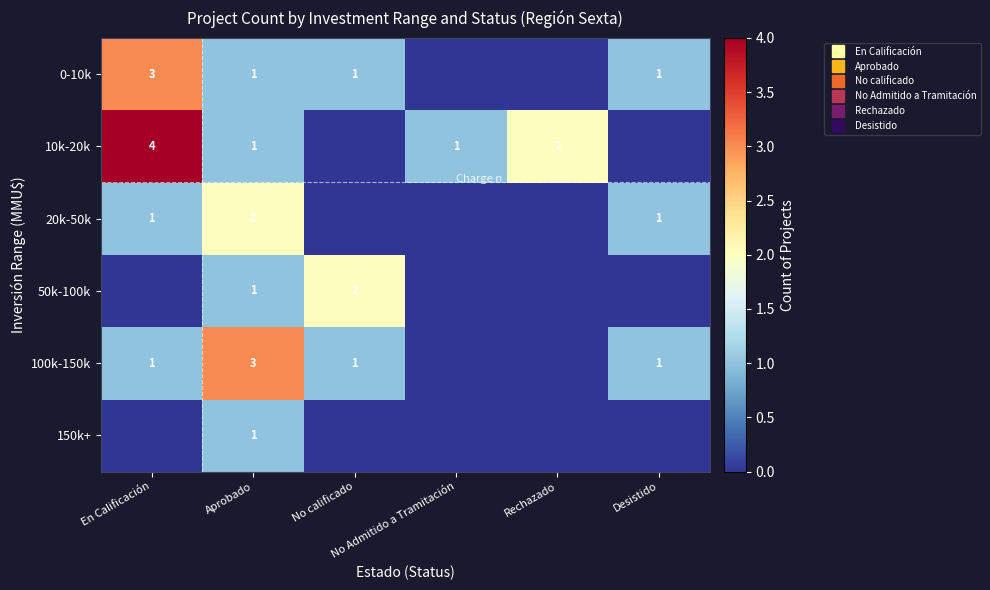

How many distinct data groups are displayed?

6